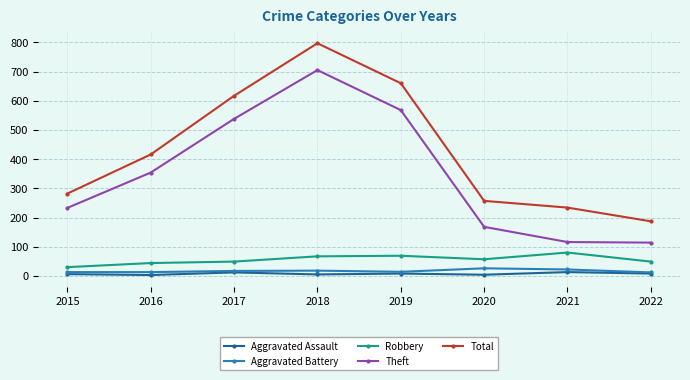

What are all the series names shown in the legend?

Aggravated Assault, Aggravated Battery, Robbery, Theft, Total